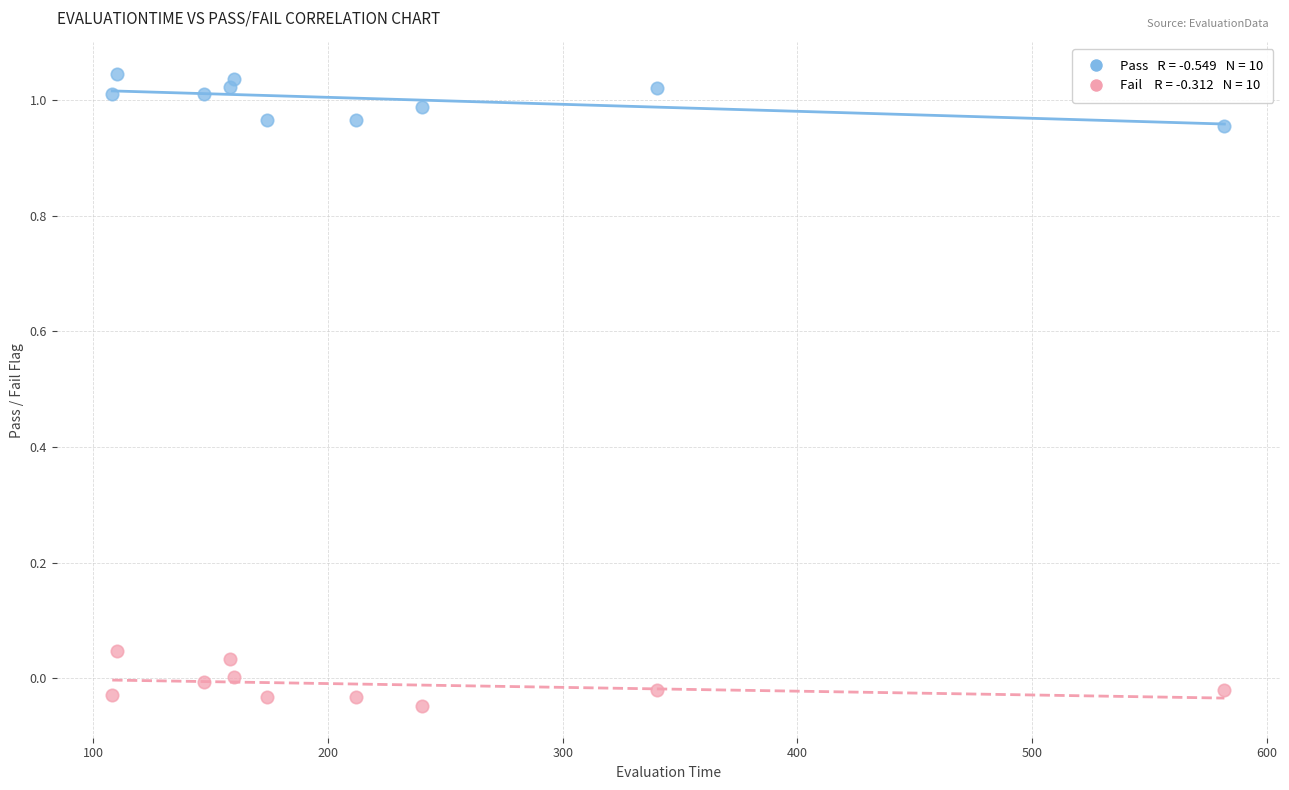

Across all data points, what is the range of X values (max minus min)?

474.0